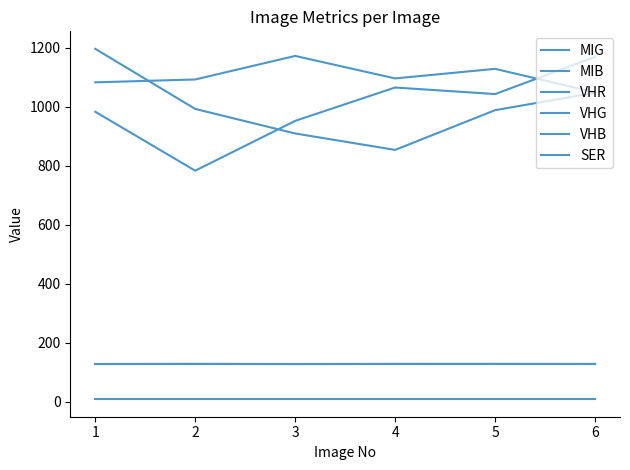

How many lines are shown in the chart?

6